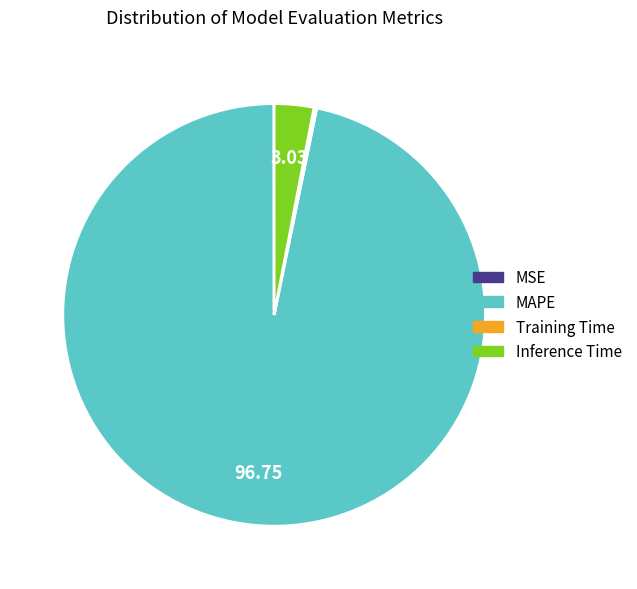

Which category has the biggest portion of the pie?

MAPE